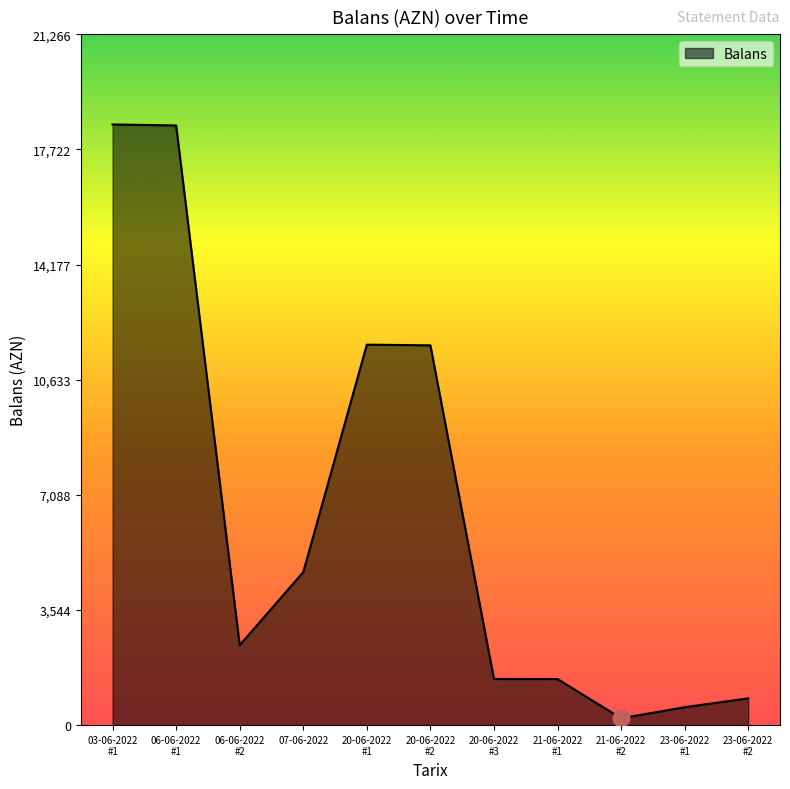

What is the maximum value shown in the chart?

18492.9